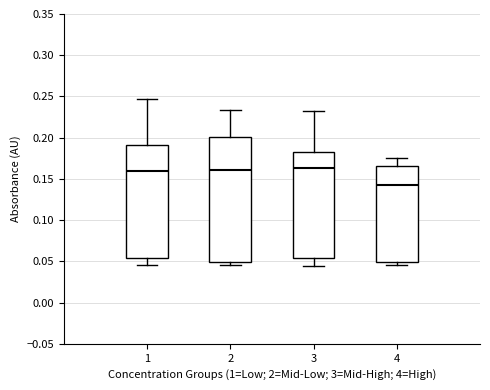

Reading left to right, transcribe this box plot: for each box, give where its median line is, the range the box spans, and where its two whiskers end, as read against the y-axis. The values are not printed on the chart, so give them approximately, as read against the axis.

1: median 0.160, box 0.055 to 0.190, whiskers 0.045 to 0.245
2: median 0.160, box 0.050 to 0.200, whiskers 0.045 to 0.235
3: median 0.165, box 0.055 to 0.185, whiskers 0.045 to 0.230
4: median 0.145, box 0.050 to 0.165, whiskers 0.045 to 0.175